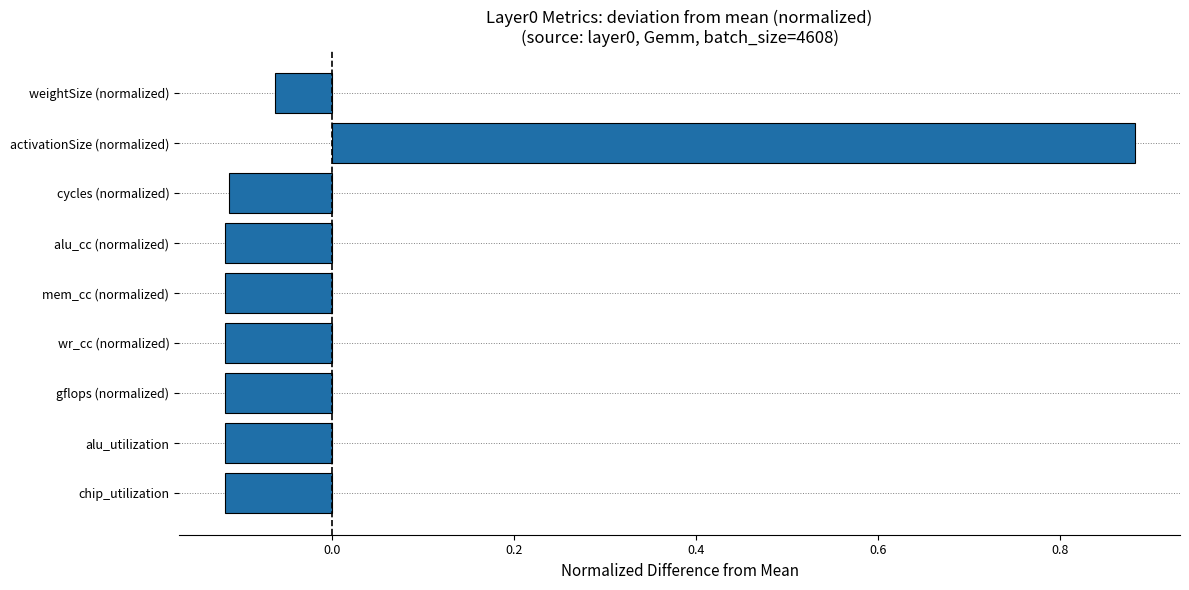

What is the change in value from cycles (normalized) to weightSize (normalized)?

+0.1